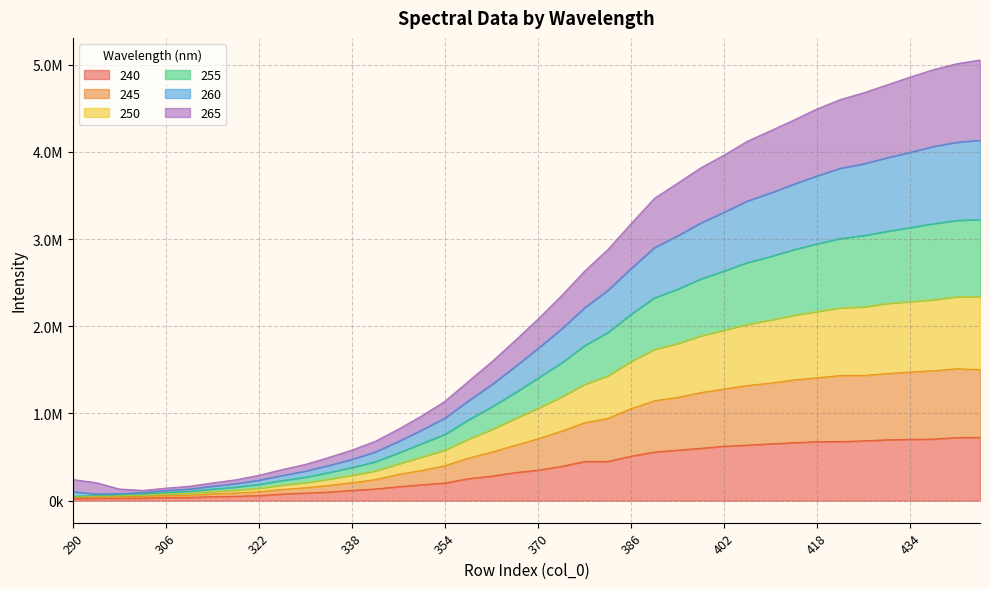

What is the difference between the maximum and minimum values in the 240 series?

702032.0